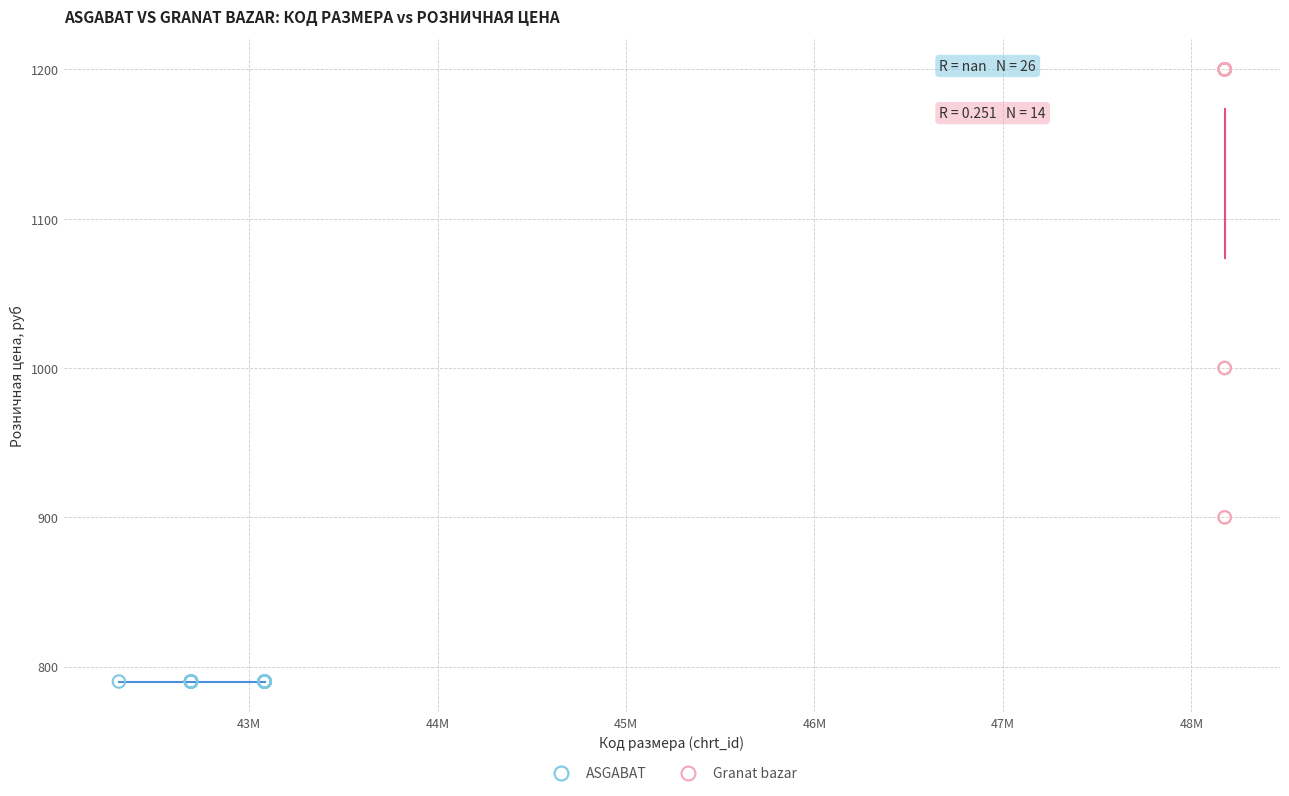

Which series reaches the maximum Y coordinate?

Granat bazar